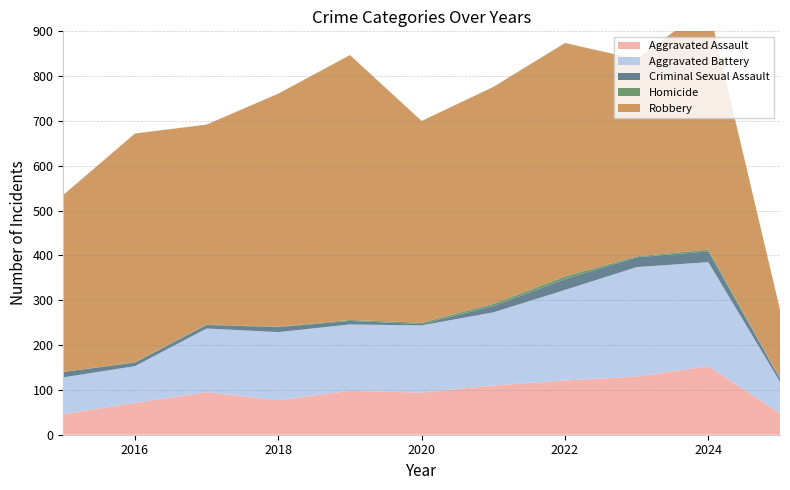

Reading right to left, what are all the values shown in this chart?

Aggravated Assault: 2025=48	2024=153	2023=130	2022=121	2021=110	2020=94	2019=98	2018=77	2017=95	2016=71	2015=46
Aggravated Battery: 2025=70	2024=232	2023=244	2022=202	2021=163	2020=150	2019=148	2018=152	2017=142	2016=82	2015=82
Criminal Sexual Assault: 2025=7	2024=24	2023=22	2022=24	2021=14	2020=3	2019=8	2018=11	2017=8	2016=8	2015=12
Homicide: 2025=1	2024=4	2023=2	2022=6	2021=5	2020=3	2019=2	2018=1	2017=1	2016=1	2015=0
Robbery: 2025=153	2024=543	2023=440	2022=521	2021=484	2020=450	2019=591	2018=520	2017=446	2016=510	2015=395